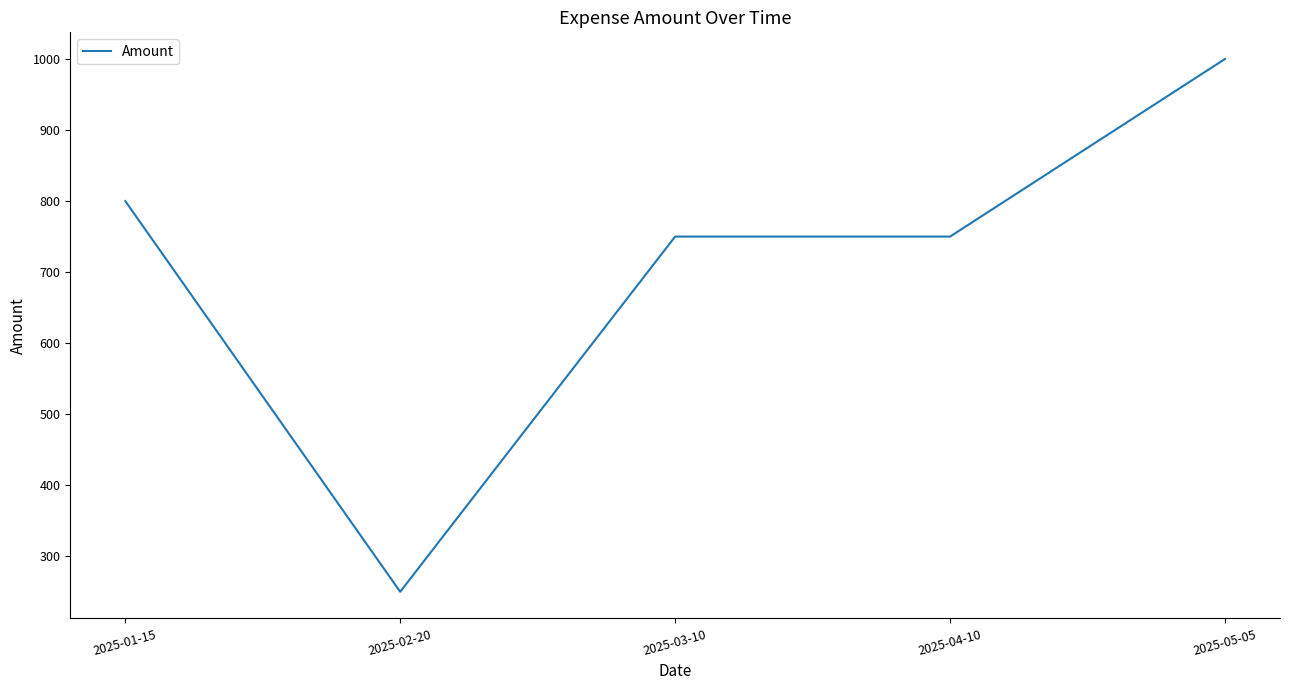

What is the difference between the values at 2025-01-15 and 2025-05-05?

200